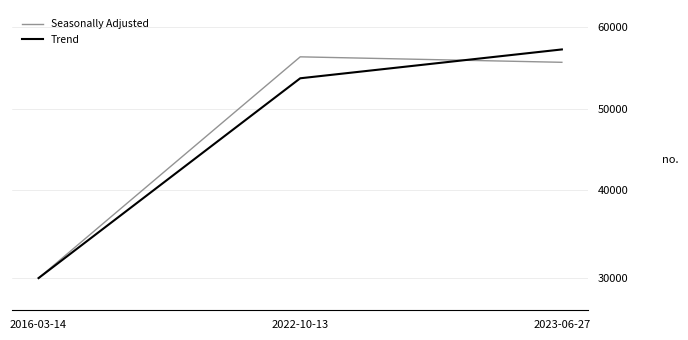

Does the chart display data point markers on the line(s)?

No